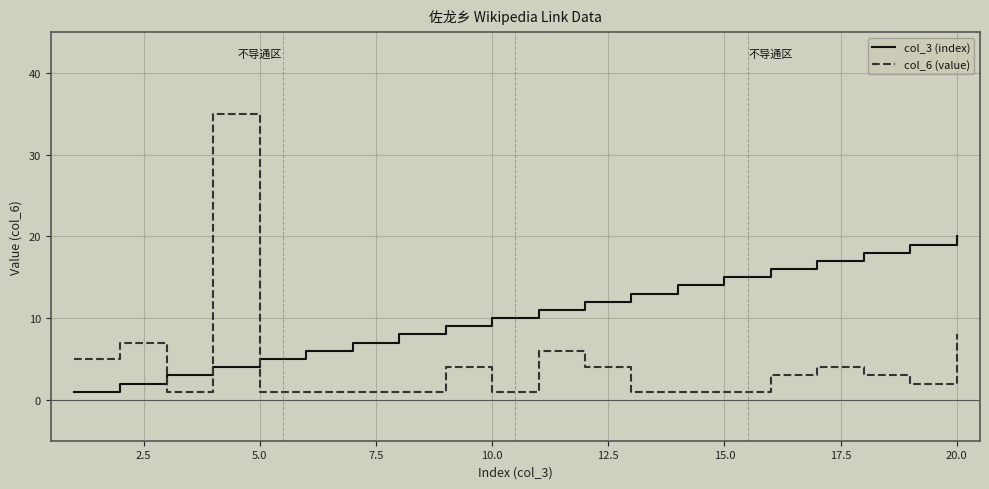

True or false: col_3 (index) and col_6 (value) cross at least once.

True